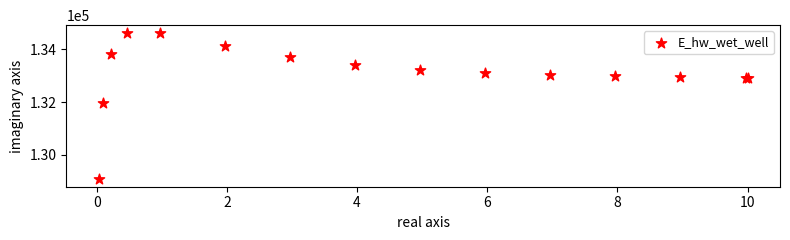

What Y value in the scatter plot is closest to 131850?

131971.9